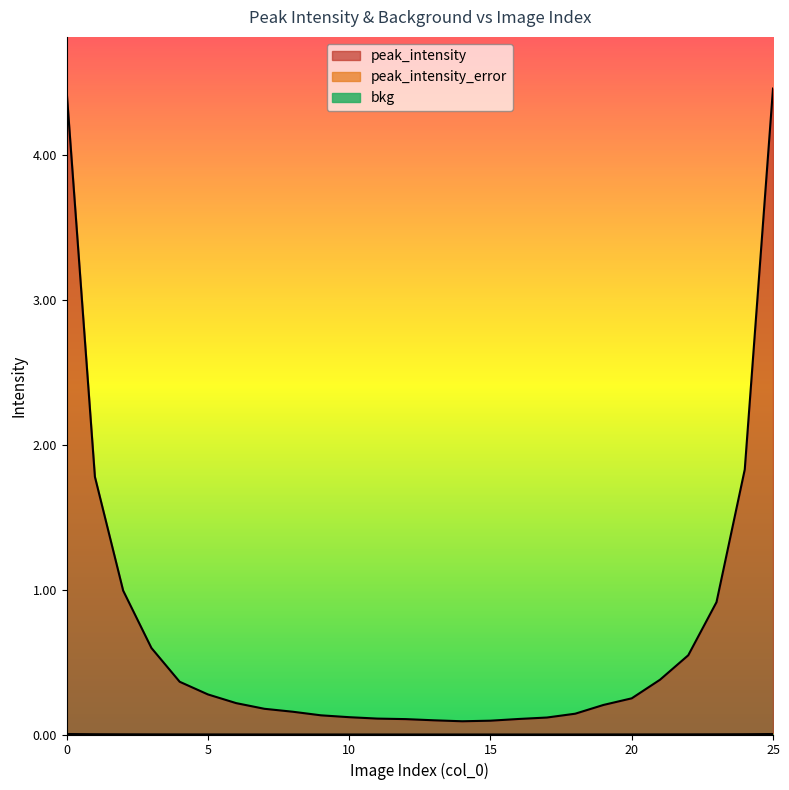

Which series has the largest total across all categories?

peak_intensity